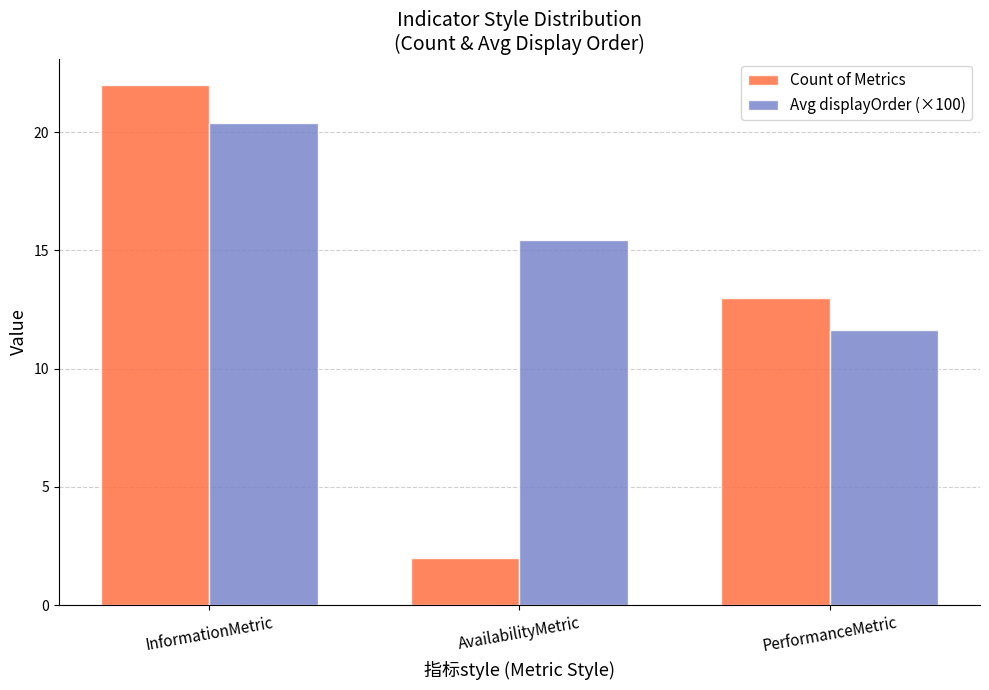

What is the difference between the Count of Metrics values at InformationMetric and AvailabilityMetric?

20.0